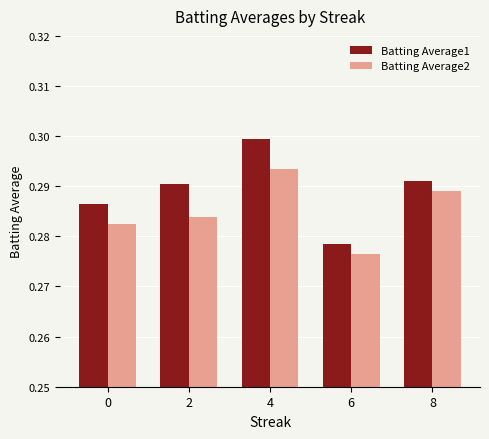

The Batting Average1 series shows 0.1 at 8. True or false?

False